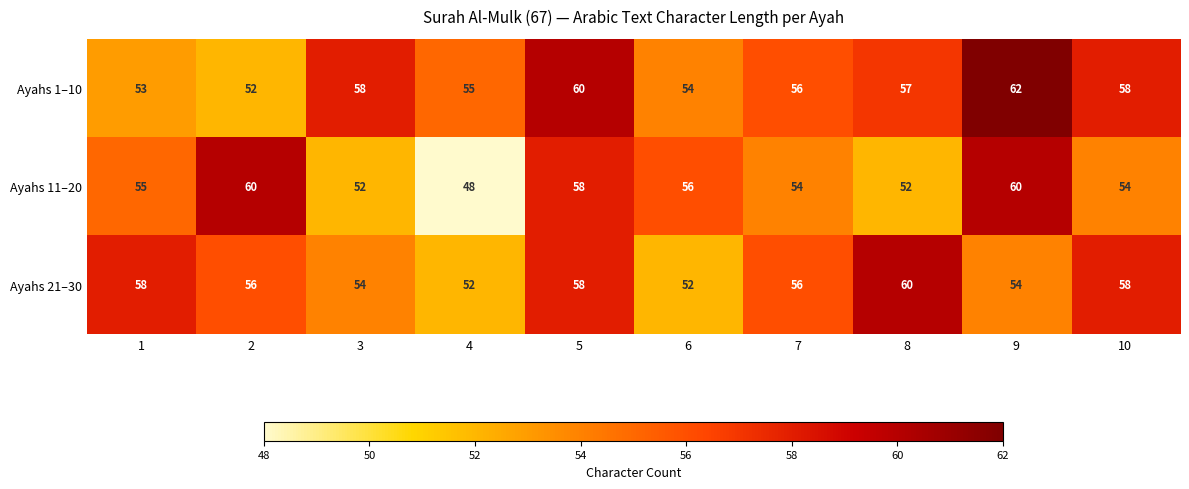

Count the Ayahs 1–10 values in the range 54 to 58.

6